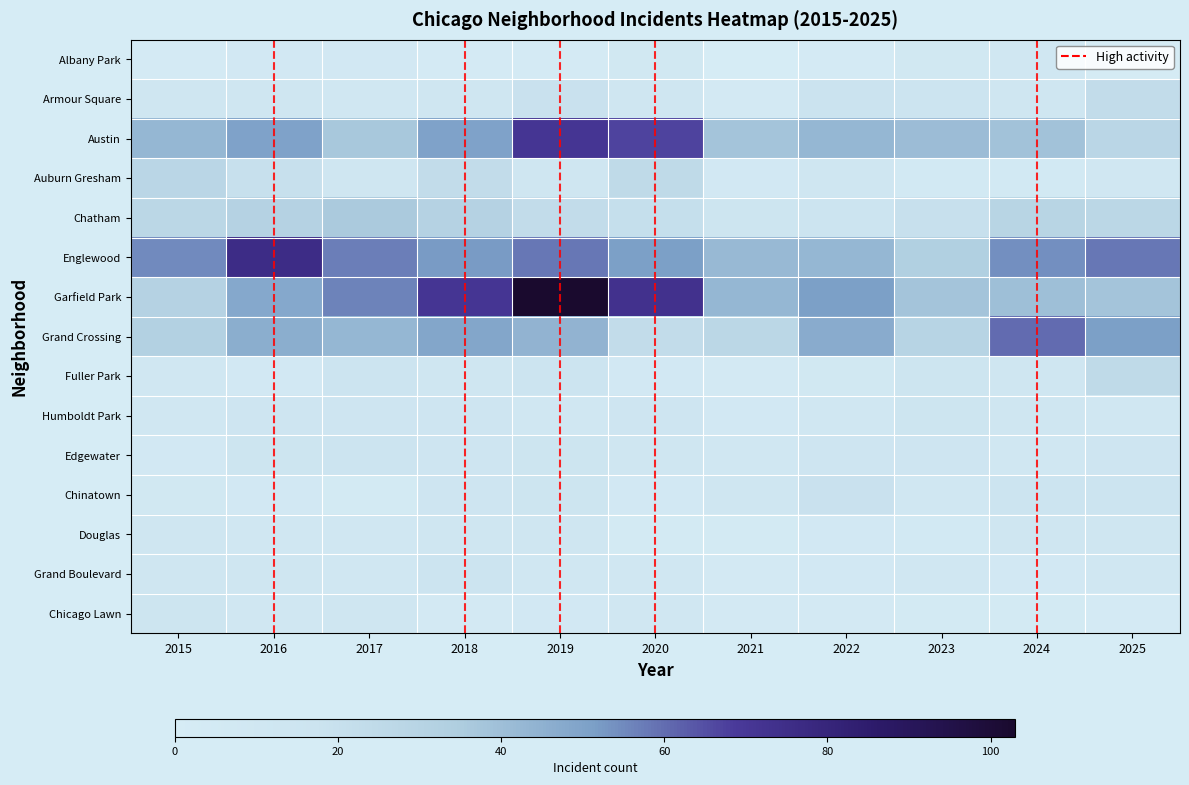

What is the average value of the Chinatown series?

12